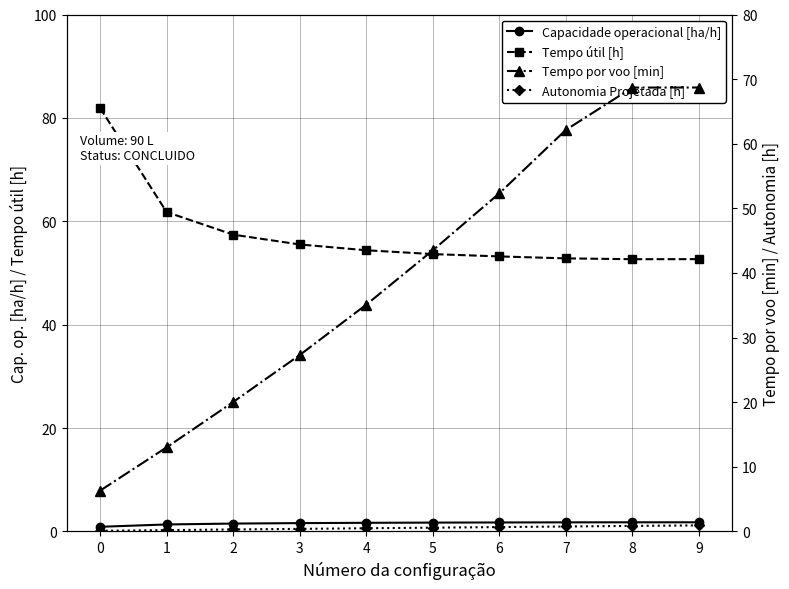

What is the value of the Tempo útil [h] point at the 8th from the left?

52.8